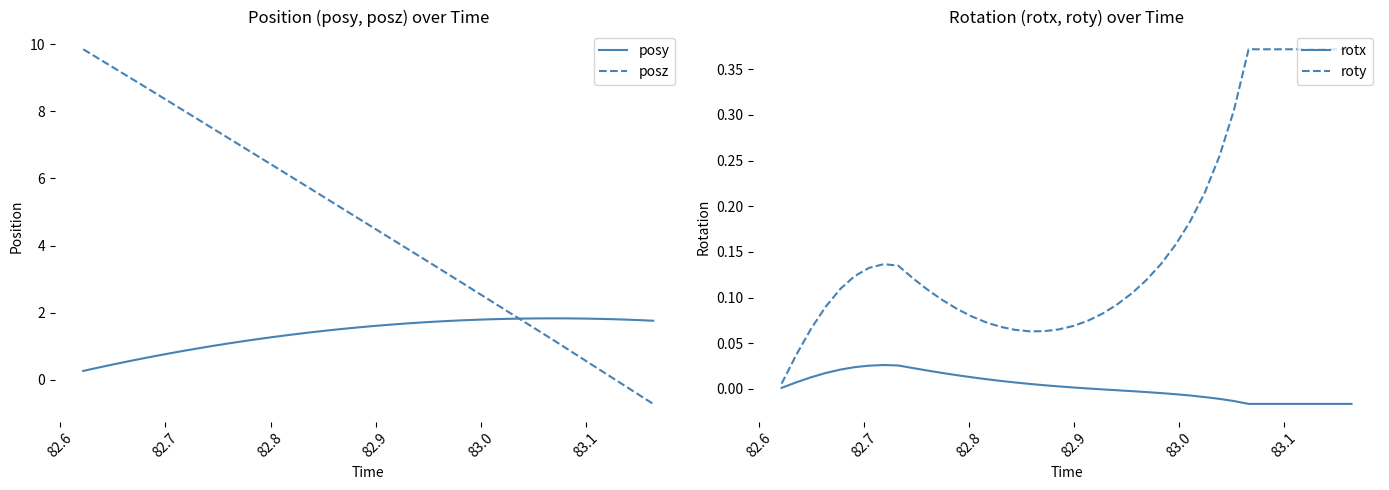

How many series are shown in this chart?

4